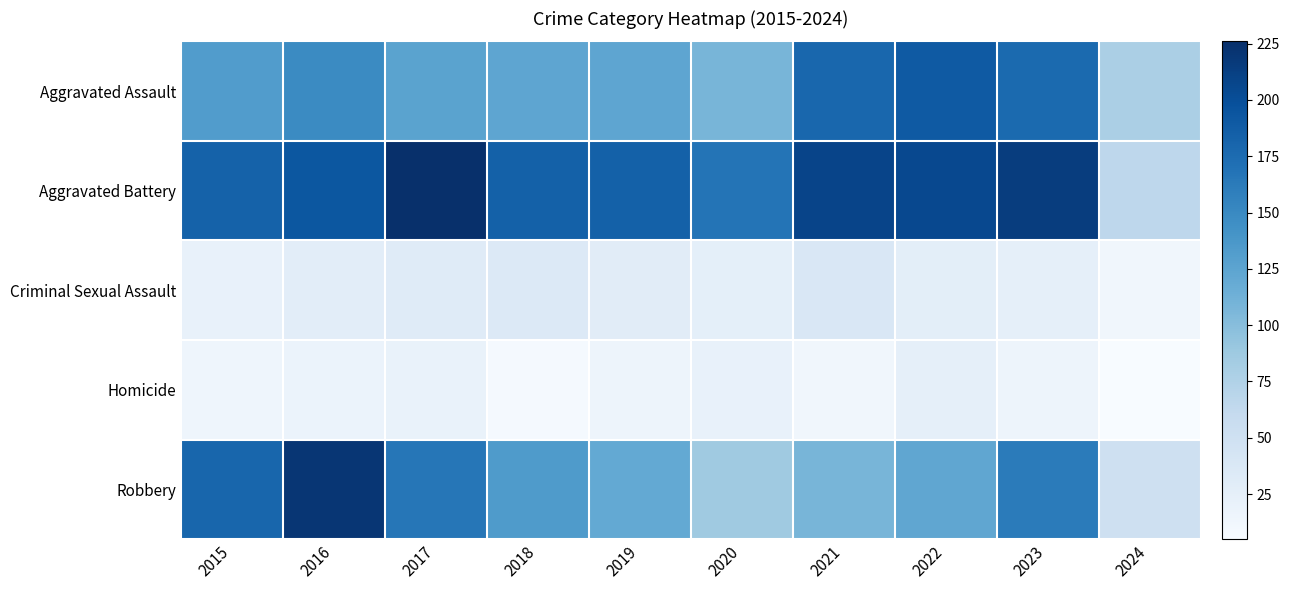

Reading left to right, list all the values displayed in this chart.

Aggravated Assault: 2015=132	2016=149	2017=126	2018=124	2019=124	2020=108	2021=179	2022=190	2023=176	2024=79
Aggravated Battery: 2015=183	2016=193	2017=226	2018=184	2019=184	2020=168	2021=208	2022=205	2023=214	2024=66
Criminal Sexual Assault: 2015=21	2016=28	2017=31	2018=35	2019=30	2020=25	2021=38	2022=27	2023=24	2024=12
Homicide: 2015=15	2016=18	2017=20	2018=8	2019=16	2020=22	2021=12	2022=24	2023=16	2024=5
Robbery: 2015=180	2016=220	2017=166	2018=134	2019=120	2020=87	2021=108	2022=123	2023=162	2024=51